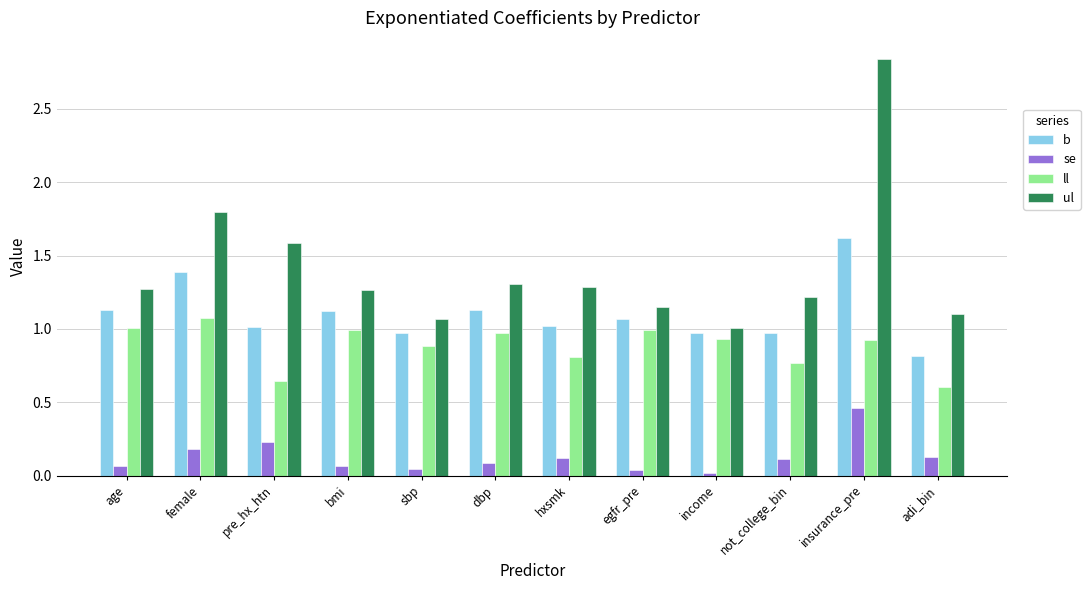

What is the label of the 10th bar from the left?

not_college_bin